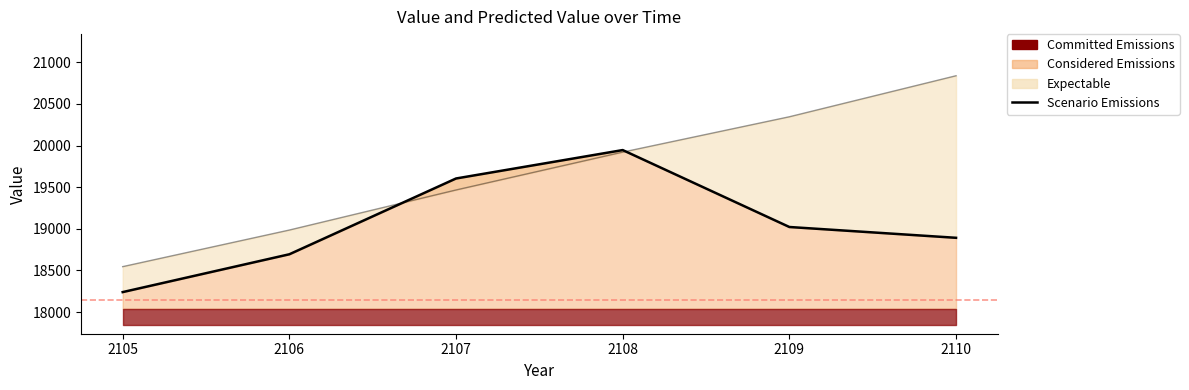

List the labels in order of value, smallest first.

2105, 2106, 2110, 2109, 2107, 2108